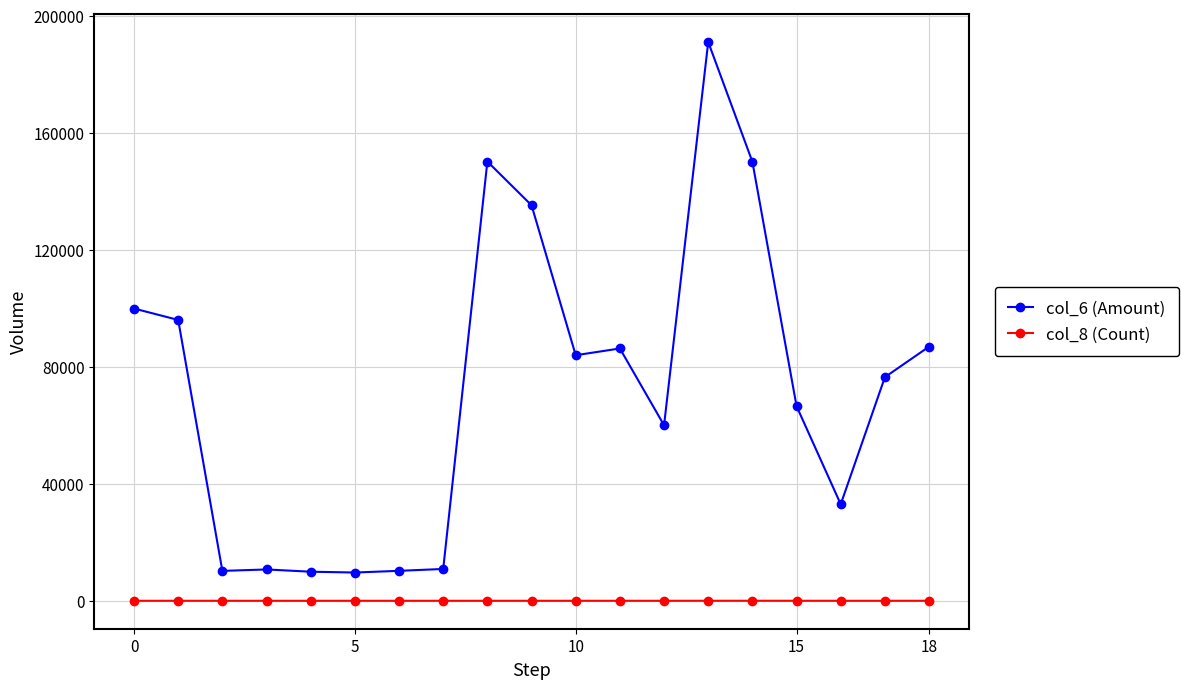

What are all the series names shown in the legend?

col_6 (Amount), col_8 (Count)